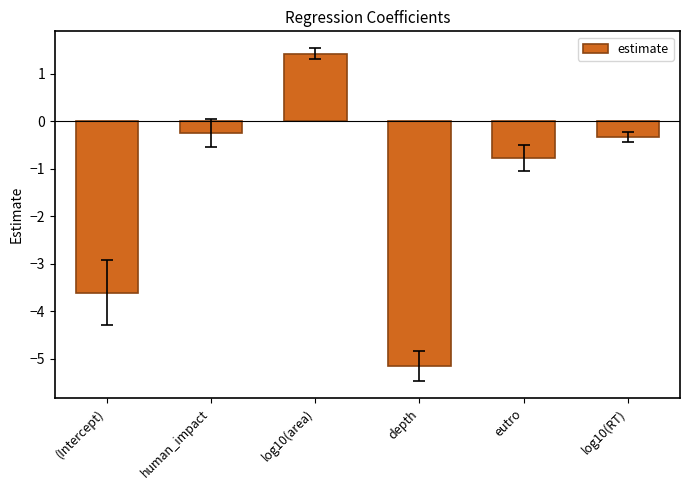

Reading right to left, what are all the values shown in this chart?

-0.3	-0.8	-5.1	1.4	-0.3	-3.6